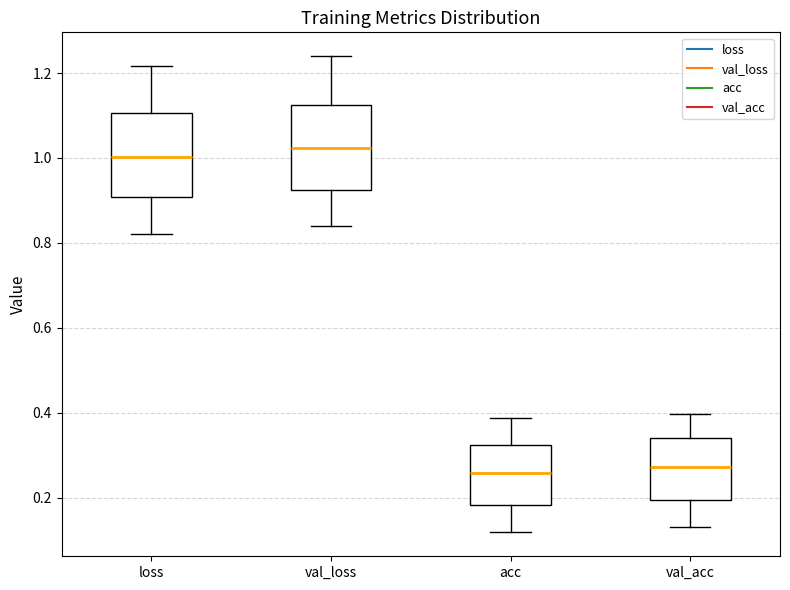

Which box has the highest median line?

val_loss